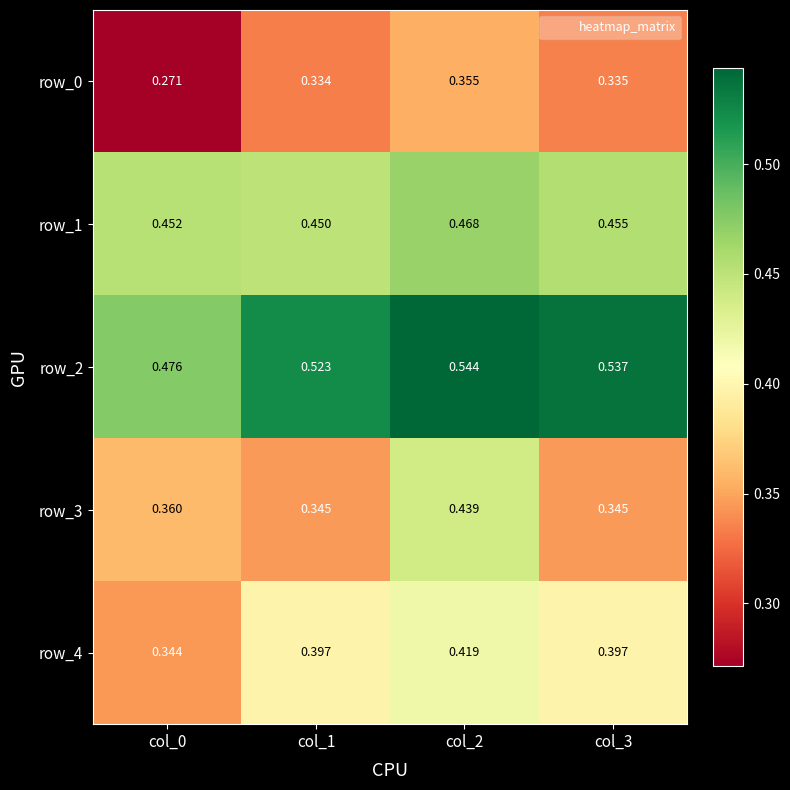

Rank the categories by row_2 value from highest to lowest.

col_2, col_3, col_1, col_0